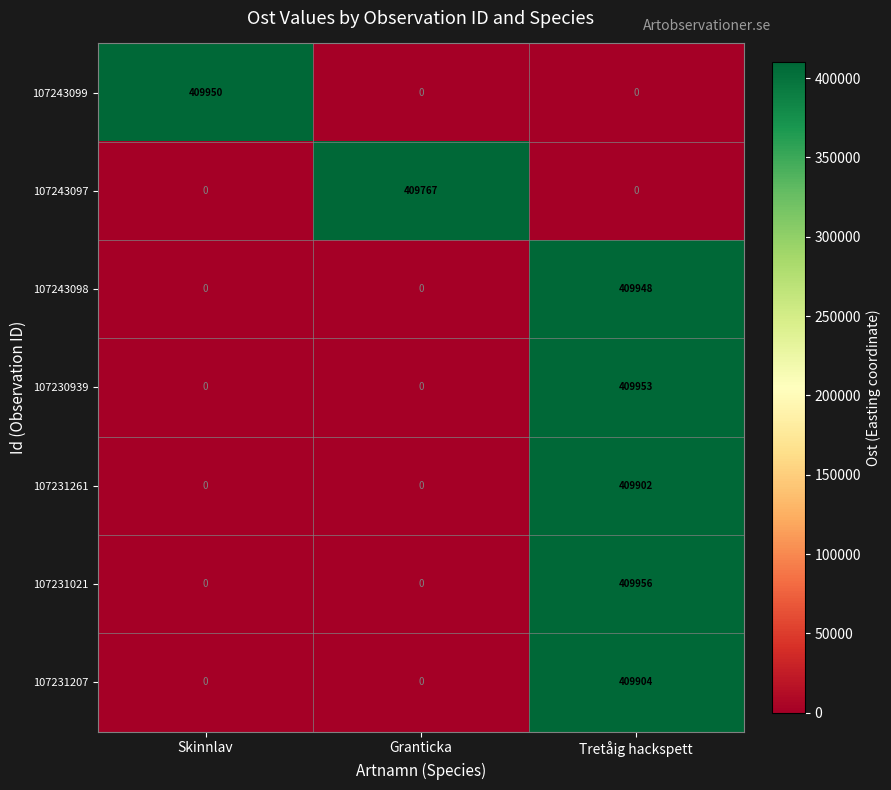

Rank the series by their maximum value, from highest to lowest.

107231021, 107230939, 107243099, 107243098, 107231207, 107231261, 107243097